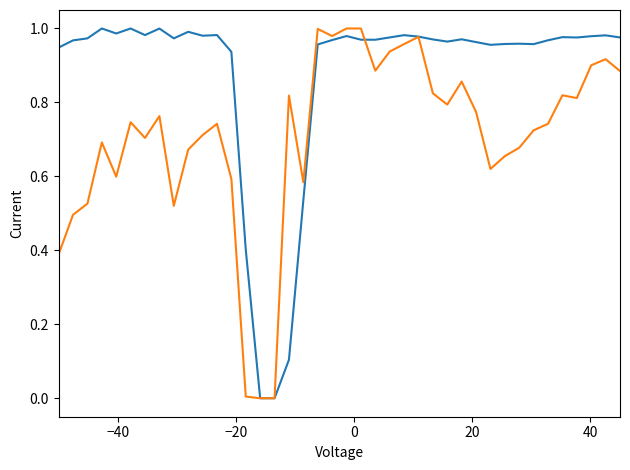

The net_selling_rate series shows 1.7 at 32. True or false?

False